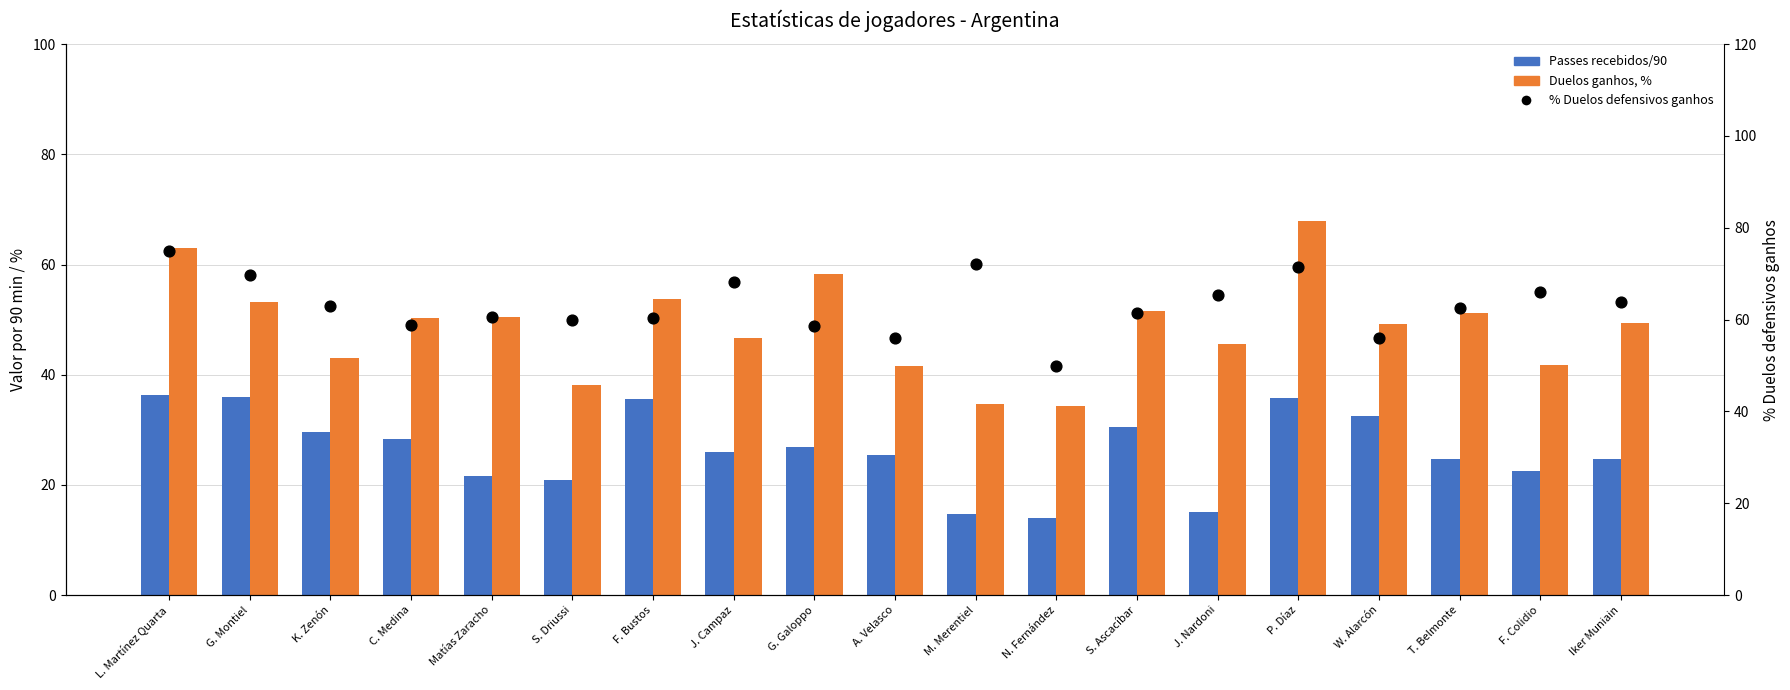

Is the value of Passes recebidos/90 at S. Driussi greater than the value of Duelos ganhos, % at J. Campaz?

No